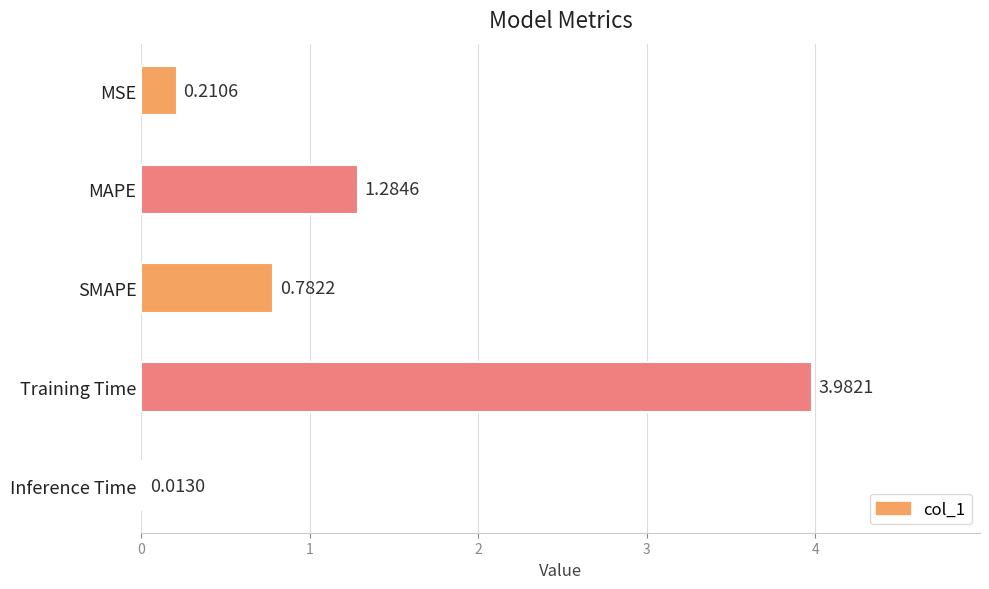

What is the sum of all values?

6.3